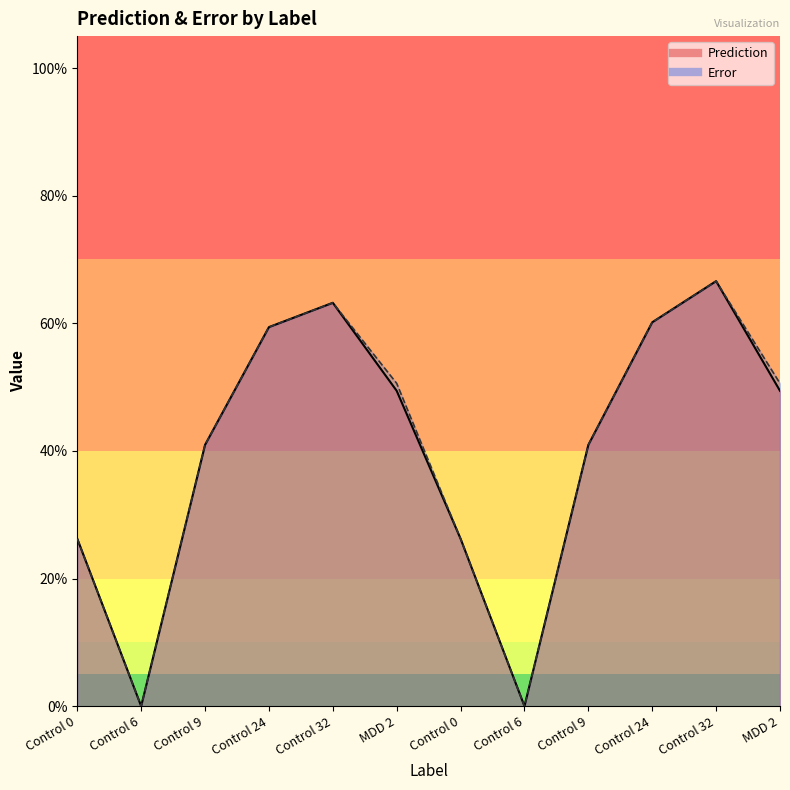

Which has a higher value, Control 32 or Control 6?

Control 32